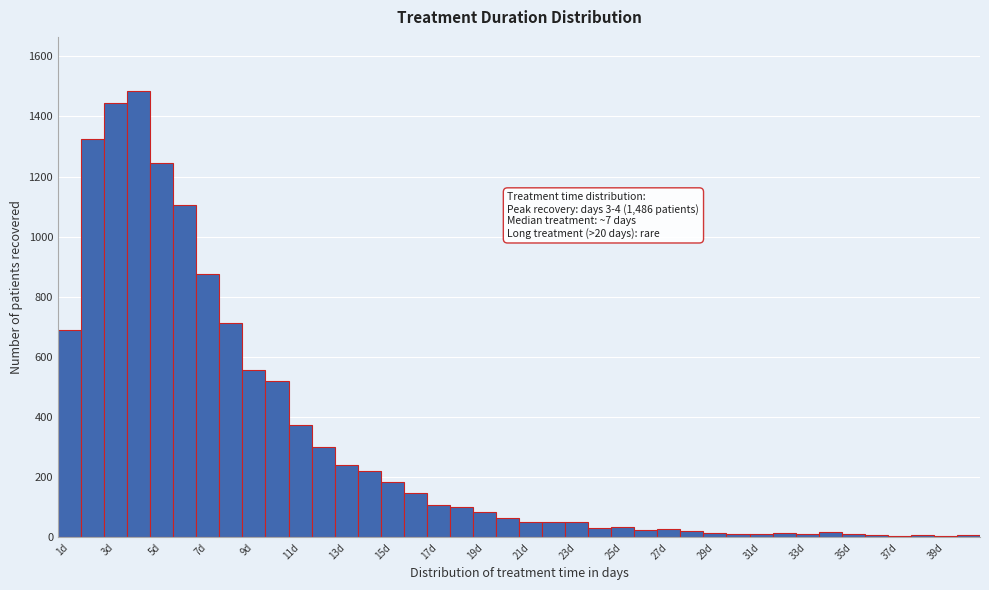

Over which range of the x-axis is the bar tallest?

3.5 to 4.5